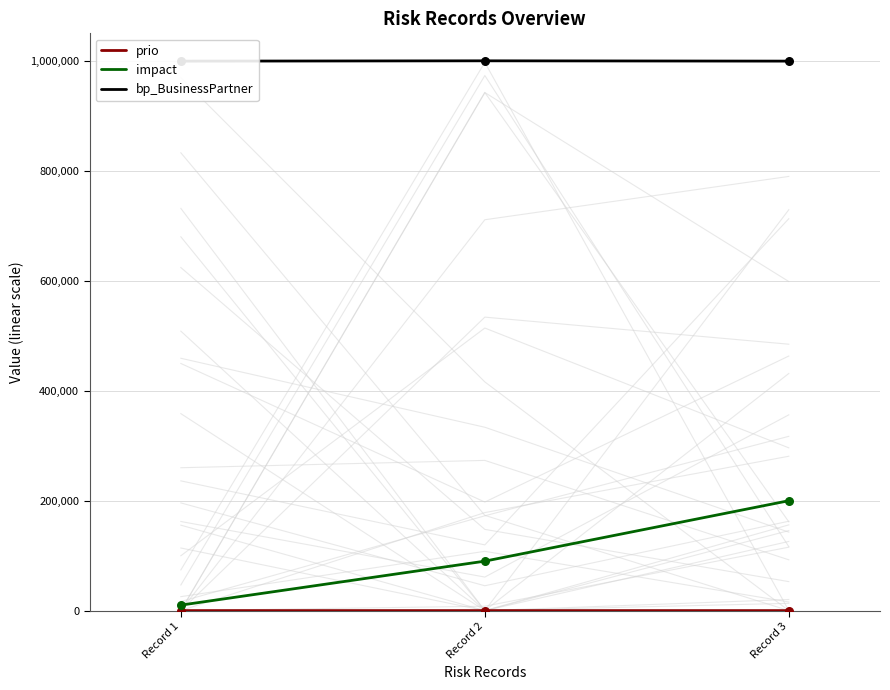

At how many categories does at least one series exceed 69691?

3